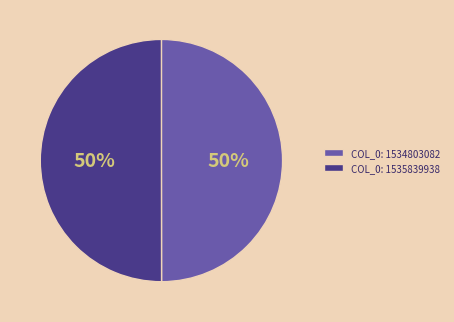

Is the sum of COL_0: 1534803082 and COL_0: 1535839938 greater than half?

Yes